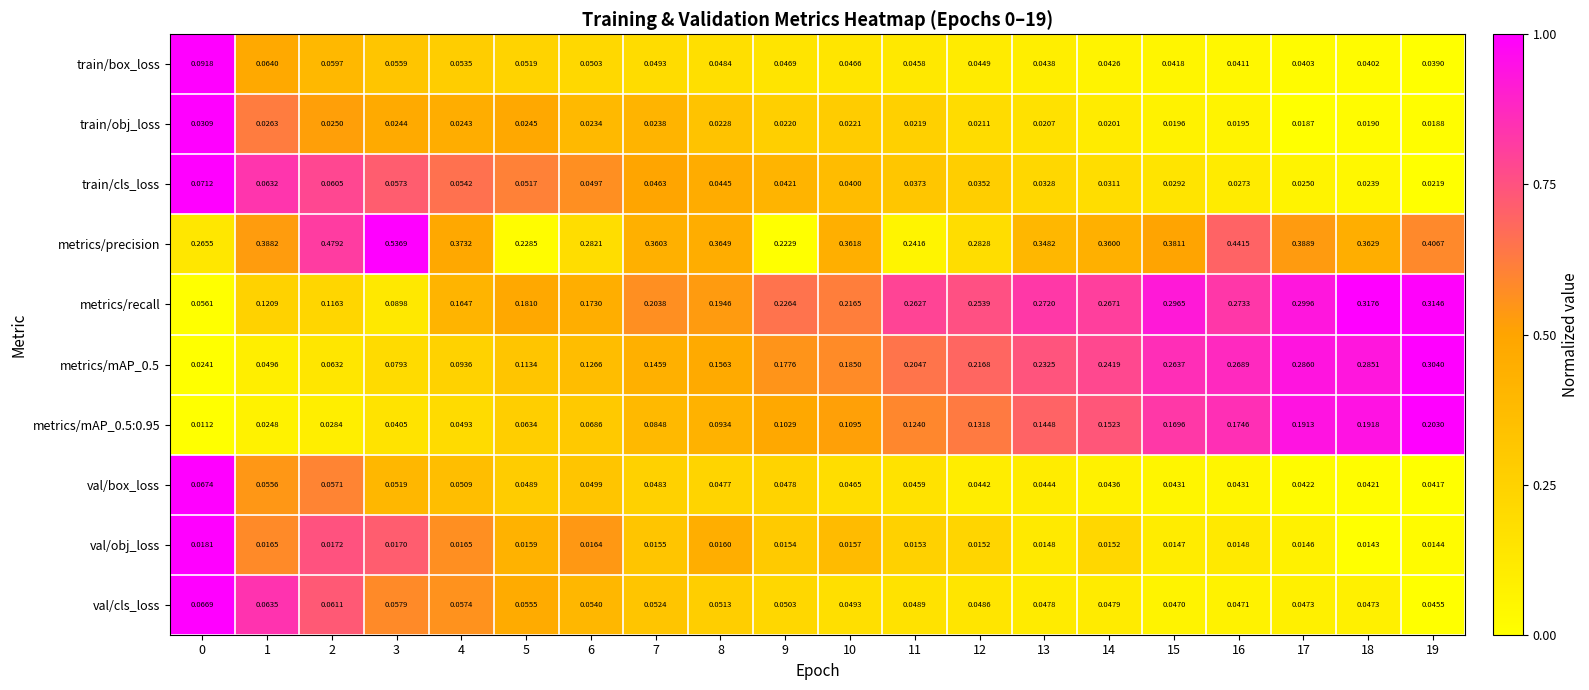

Which series has the widest spread of values?

metrics/precision